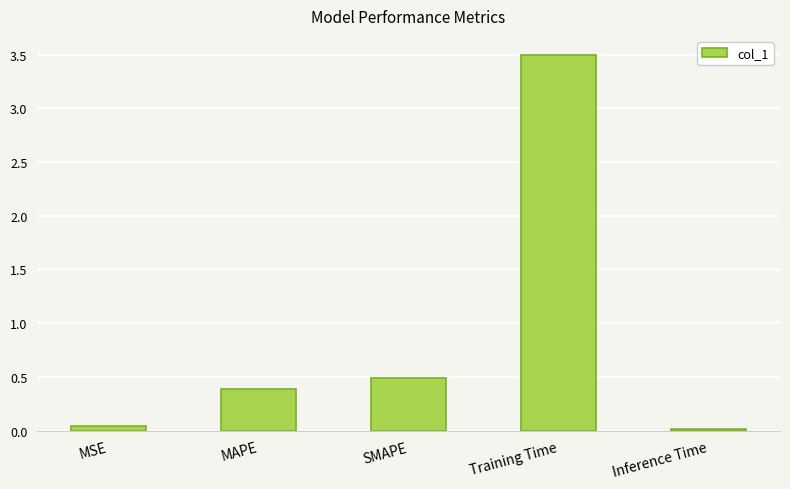

At which label is the value closest to 1?

SMAPE